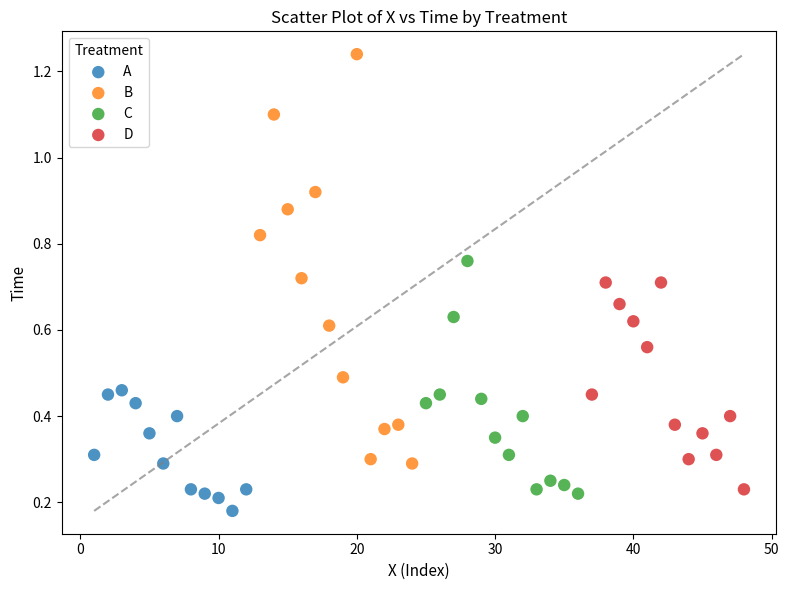

Which series reaches the maximum Y coordinate?

B